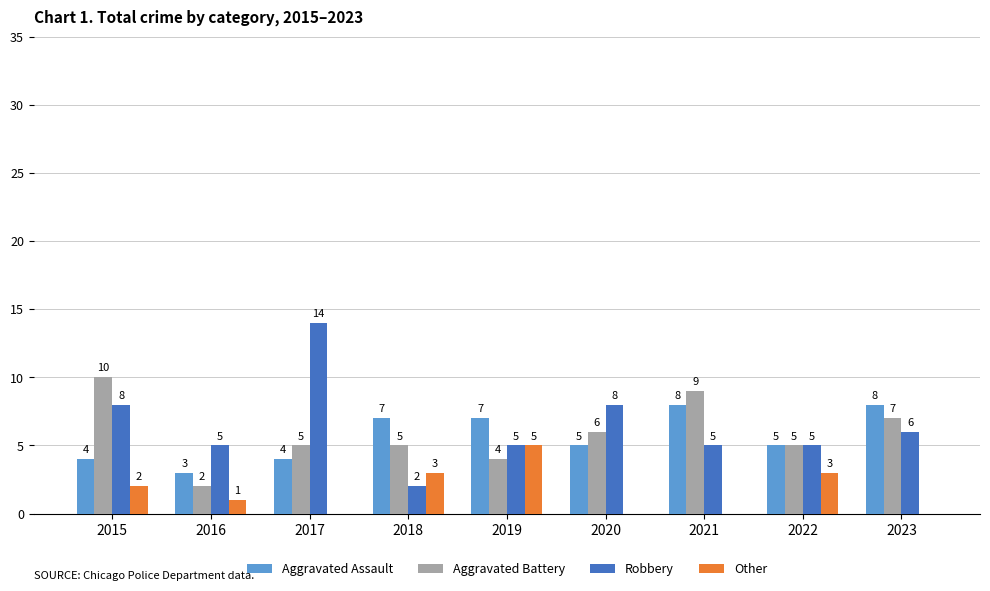

Which series has the largest total across all categories?

Robbery